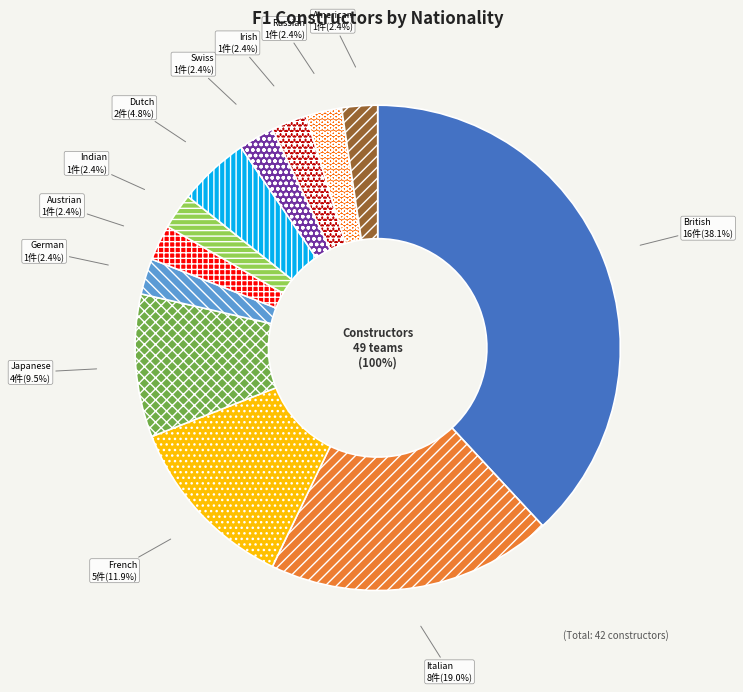

How many segments does this pie chart have?

12